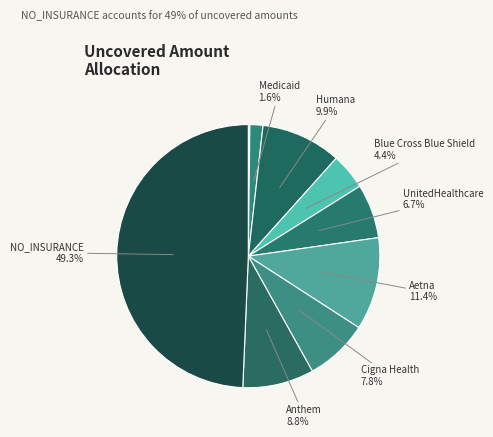

How many segments does this pie chart have?

9